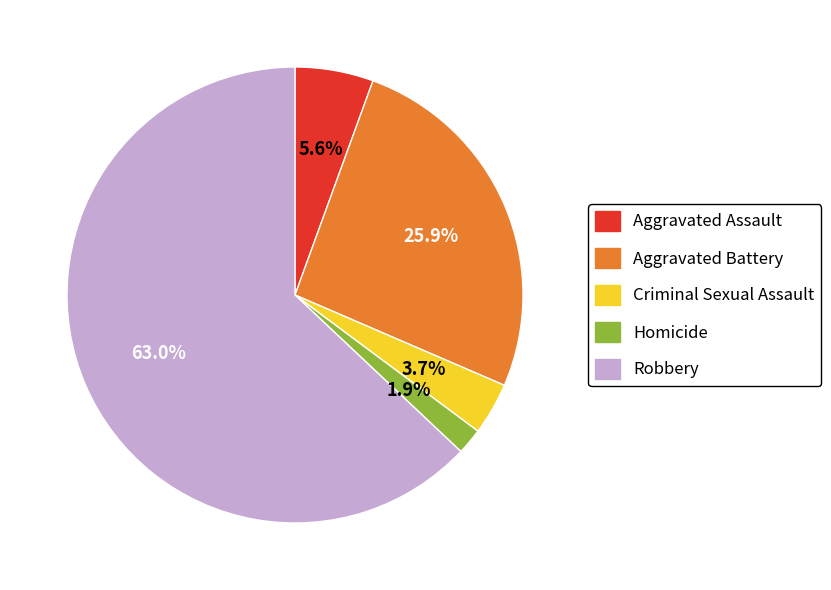

What is the smallest slice in the pie chart?

Homicide